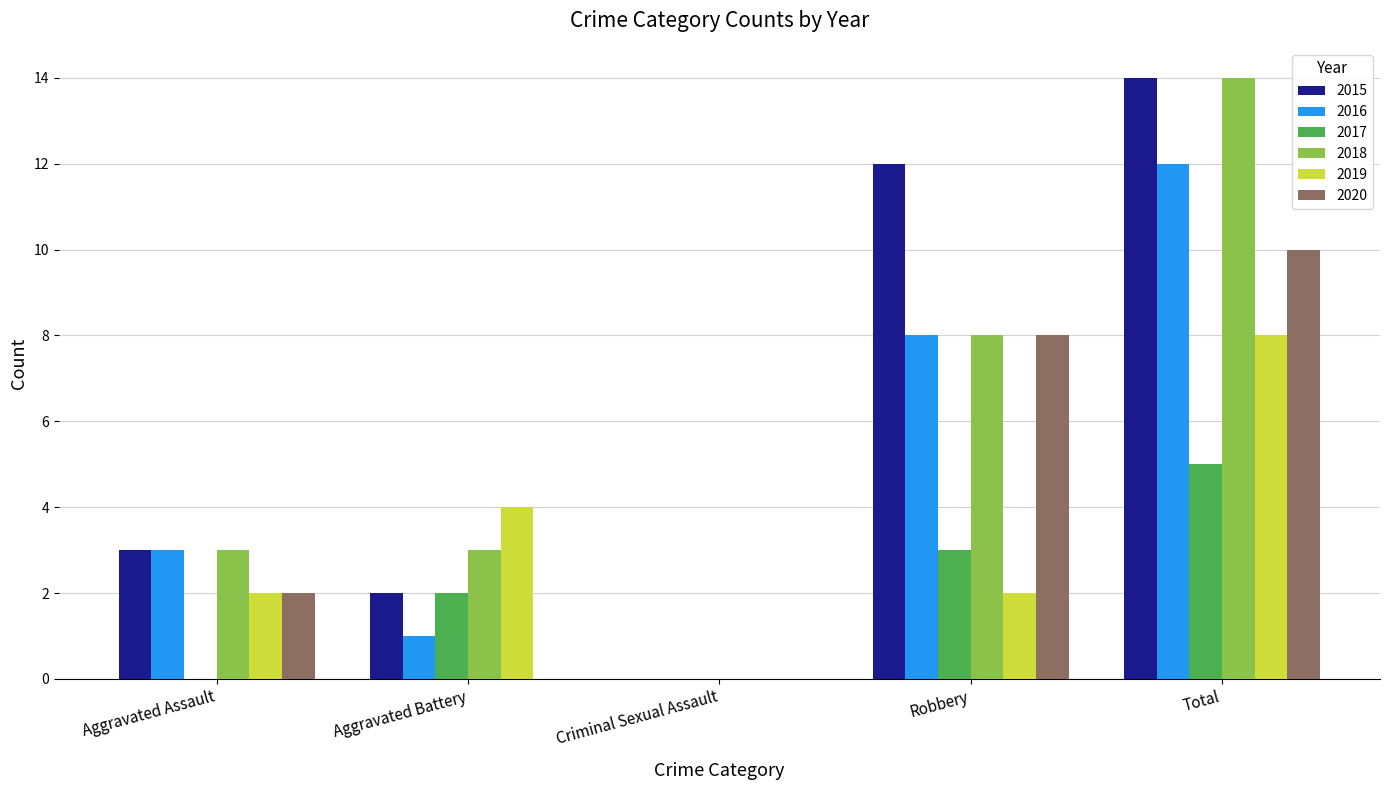

What is the highest value of the 2020 series?

10